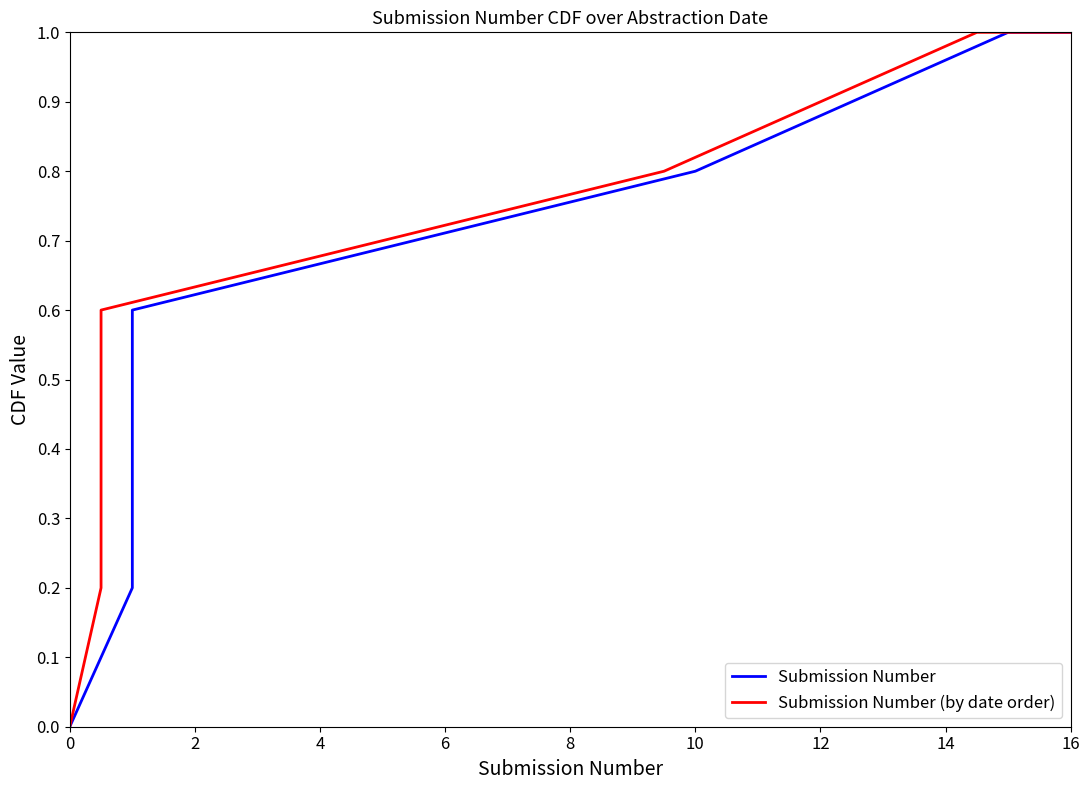

True or false: Submission Number (by date order) and Submission Number cross at least once.

False